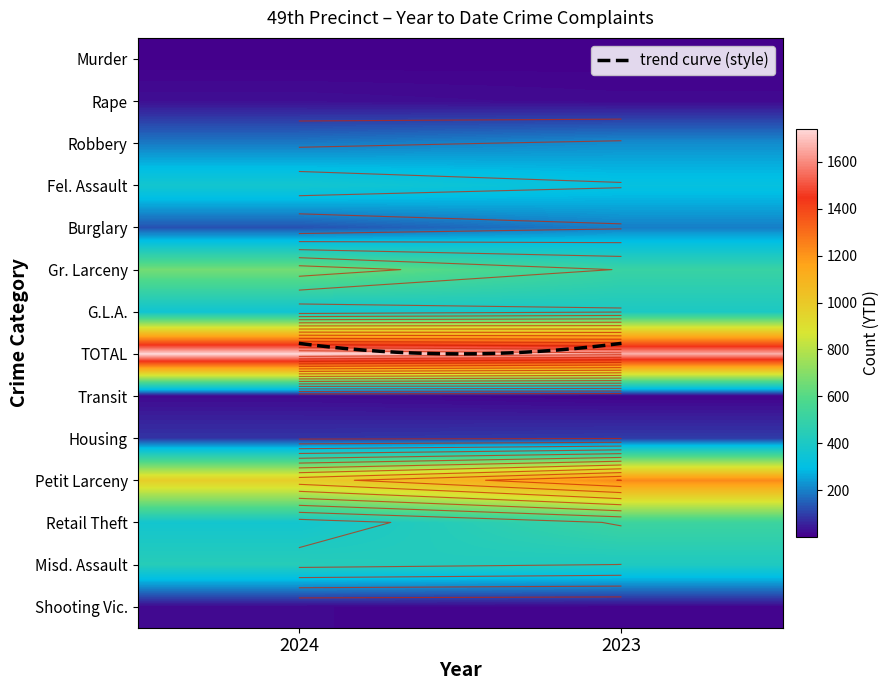

Which label corresponds to the largest value in the chart?

2024